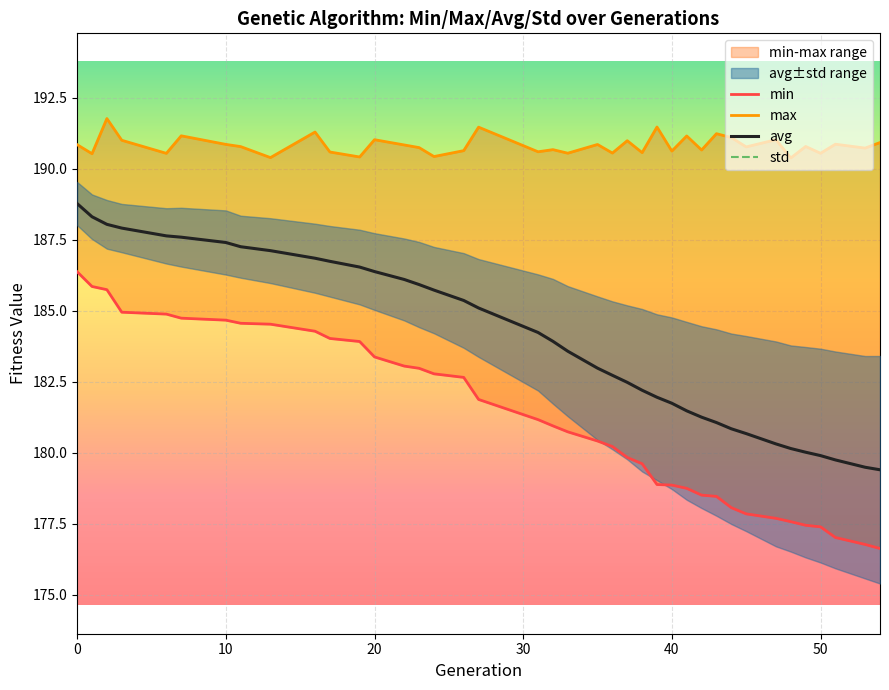

What is the minimum value for avg?

179.4